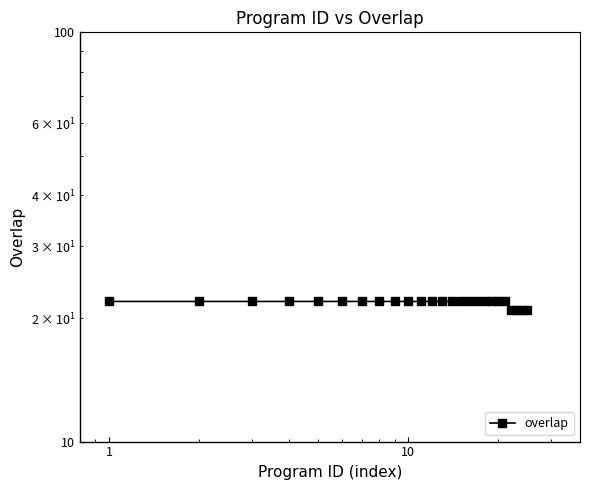

Reading left to right, list all the values displayed in this chart.

22	22	22	22	22	22	22	22	22	22	22	22	22	22	22	22	22	22	22	22	22	21	21	21	21